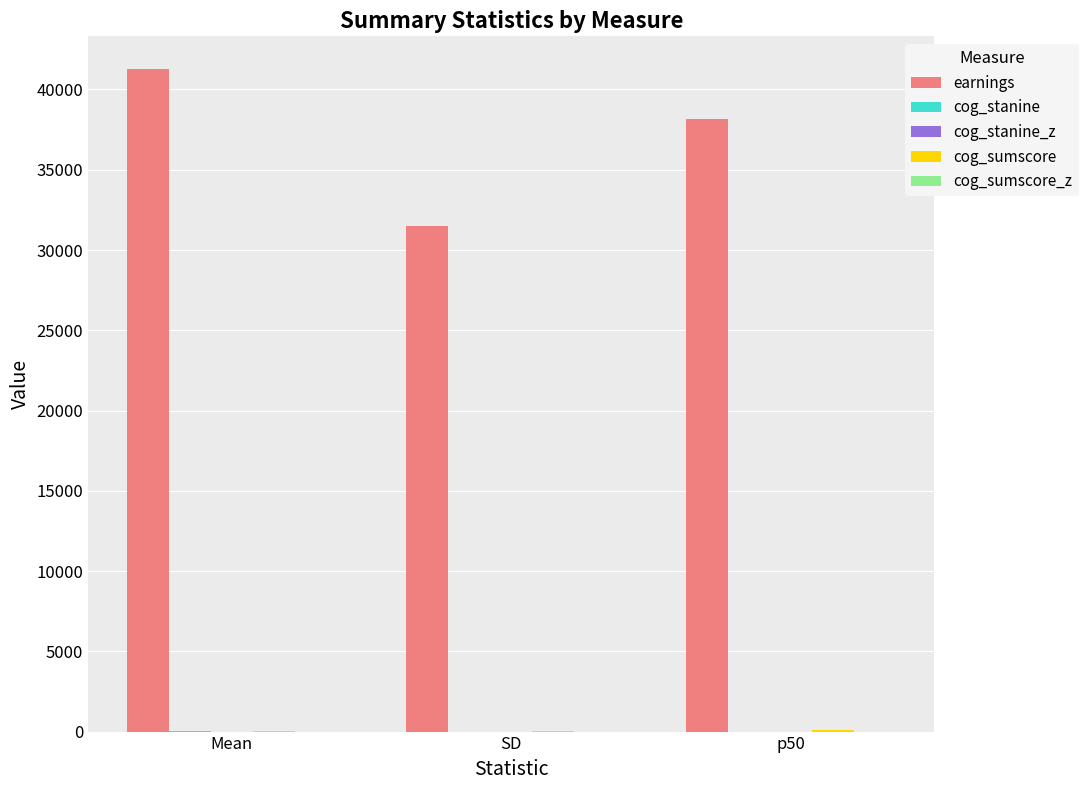

How many groups of bars are there?

3